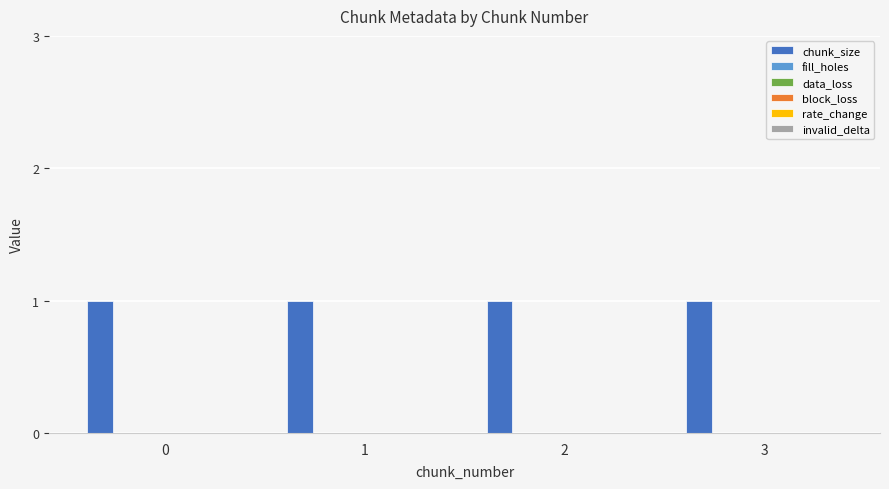

How many bars are there in total?

24